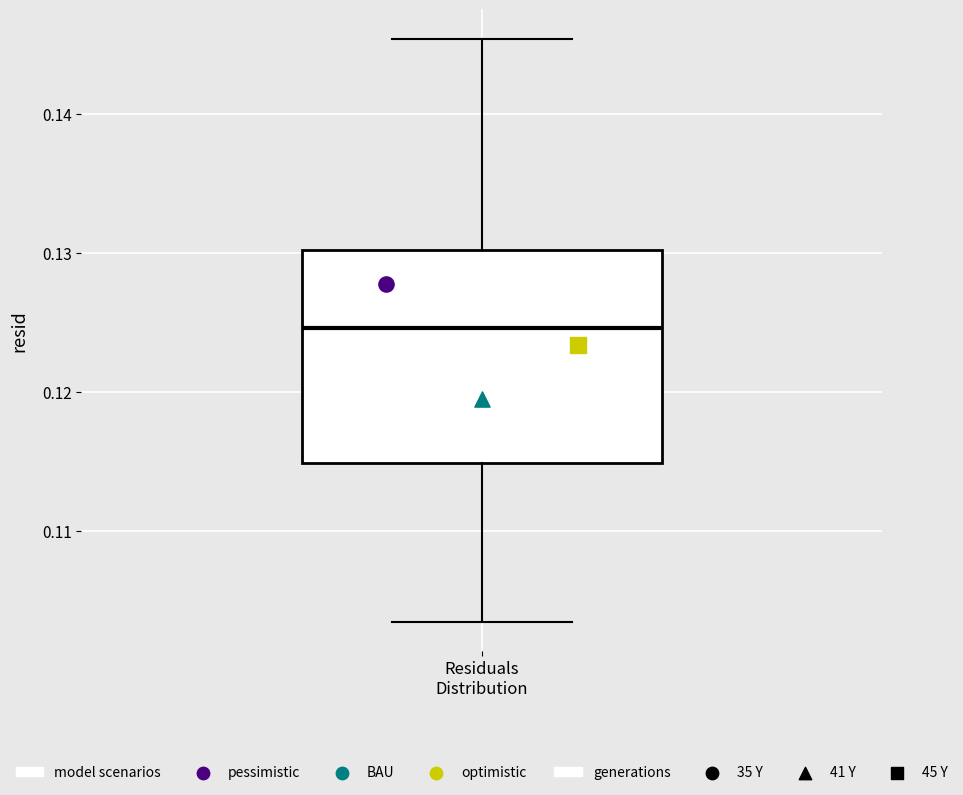

Read this box plot against the y-axis: the position of the median line, the range covered by the box, and the ends of both whiskers. The values are not printed on the chart, so give them approximately, as read against the axis.

median 0.125, box 0.115 to 0.130, whiskers 0.104 to 0.145